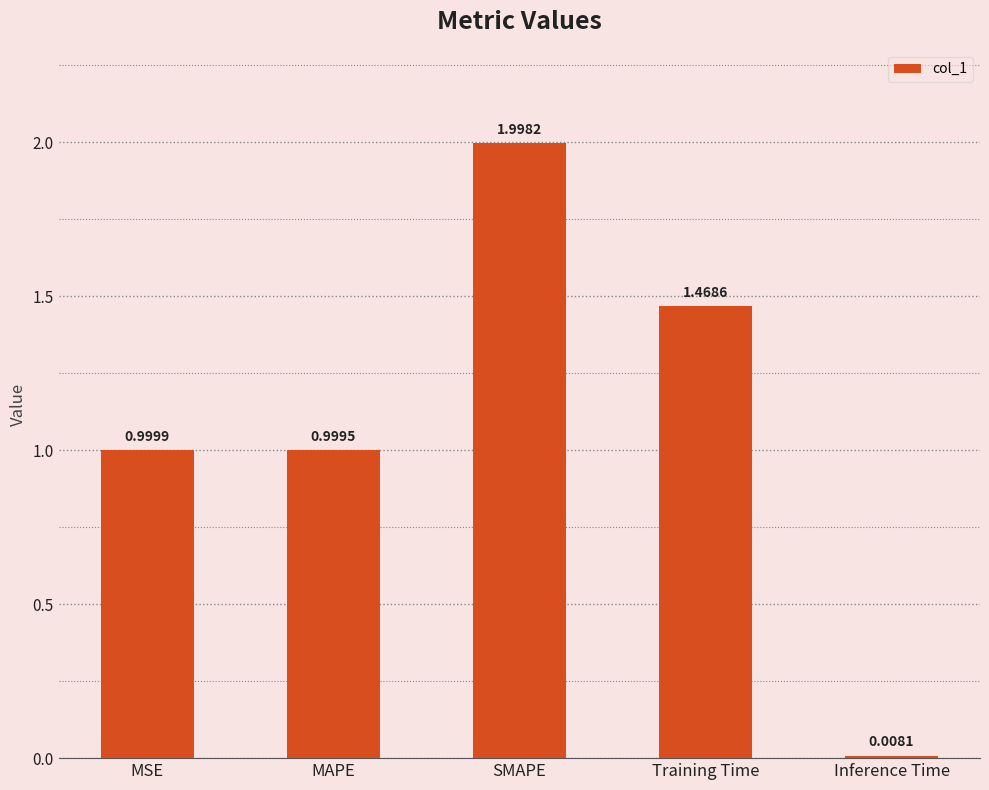

What is the average value?

1.1